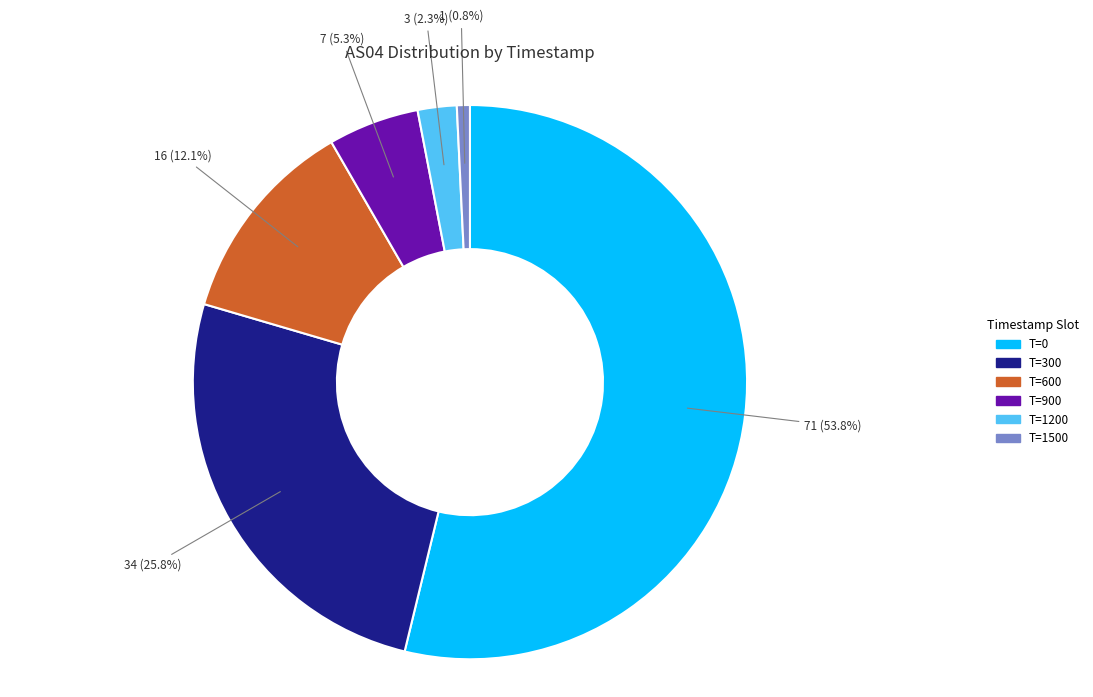

Count the number of slices in the pie.

6